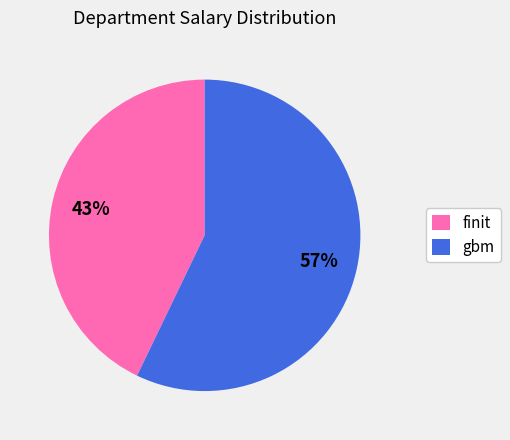

True or false: gbm accounts for 46% of the total.

False